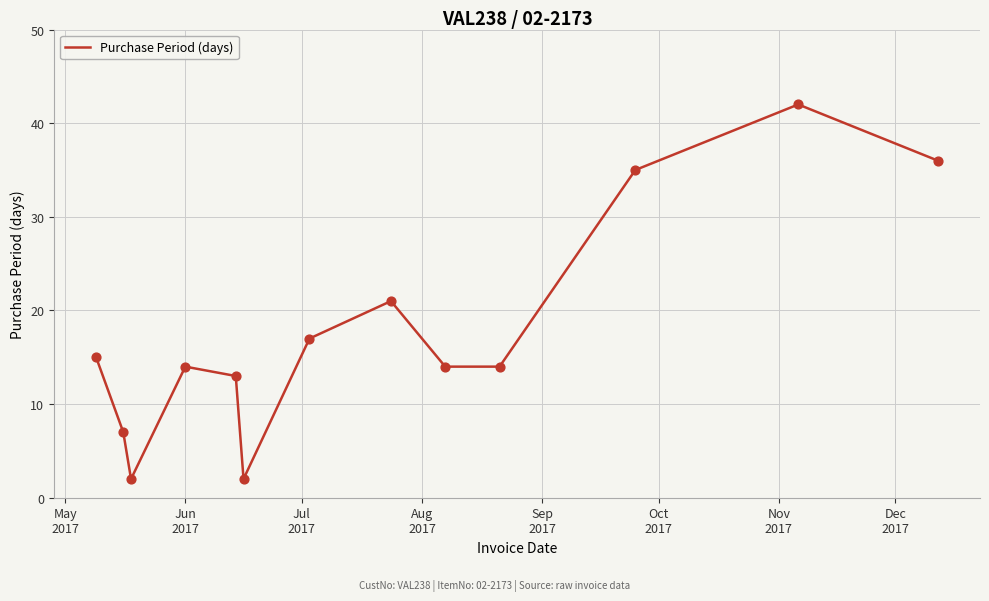

What is the maximum value shown in the chart?

42